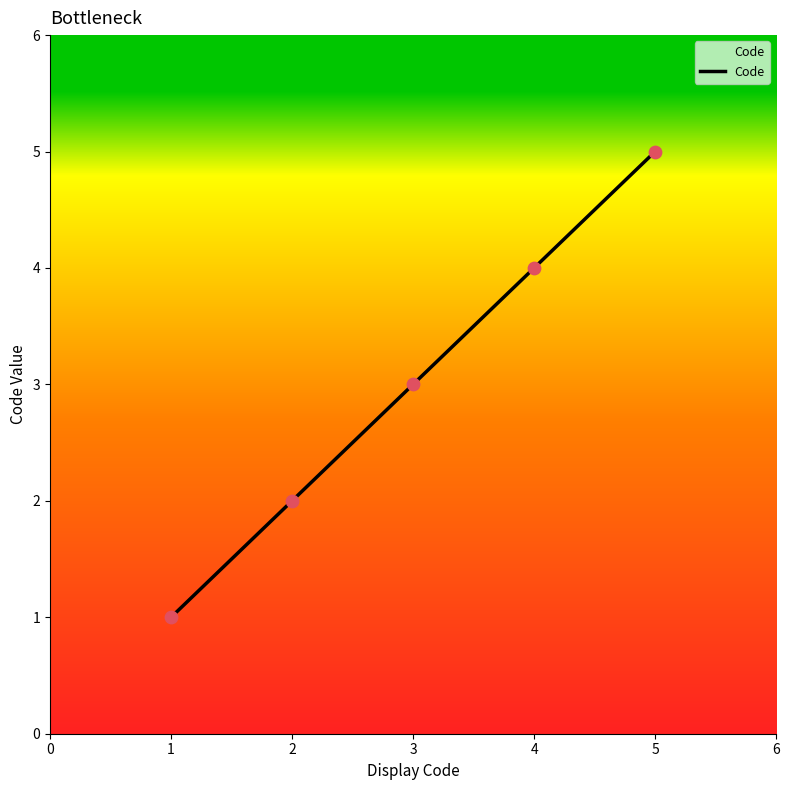

What is the change in value from 4 to 5?

+1